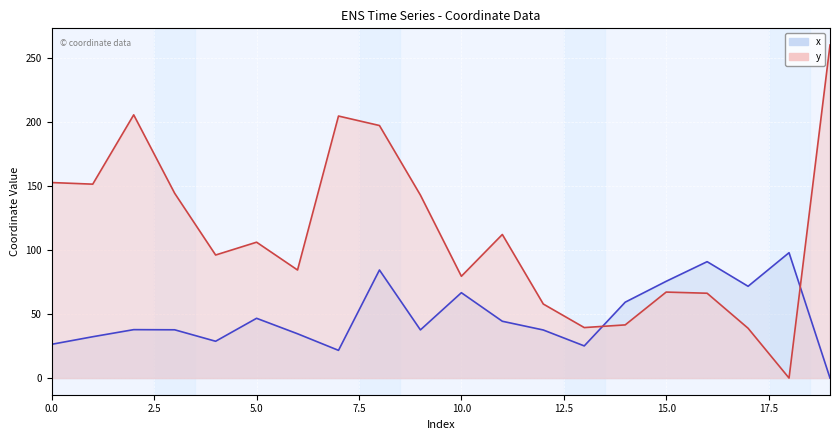

Where is the first local maximum for x?

2